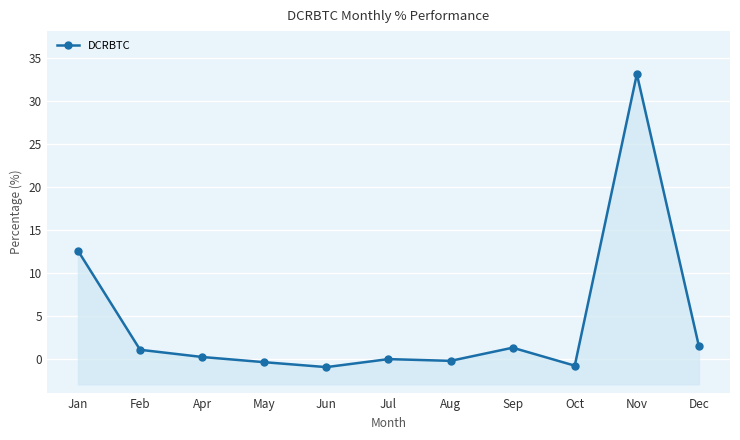

Reading left to right, what are all the values shown in this chart?

12.6	1.0	0.2	-0.4	-1.0	-0.0	-0.2	1.3	-0.8	33.1	1.4